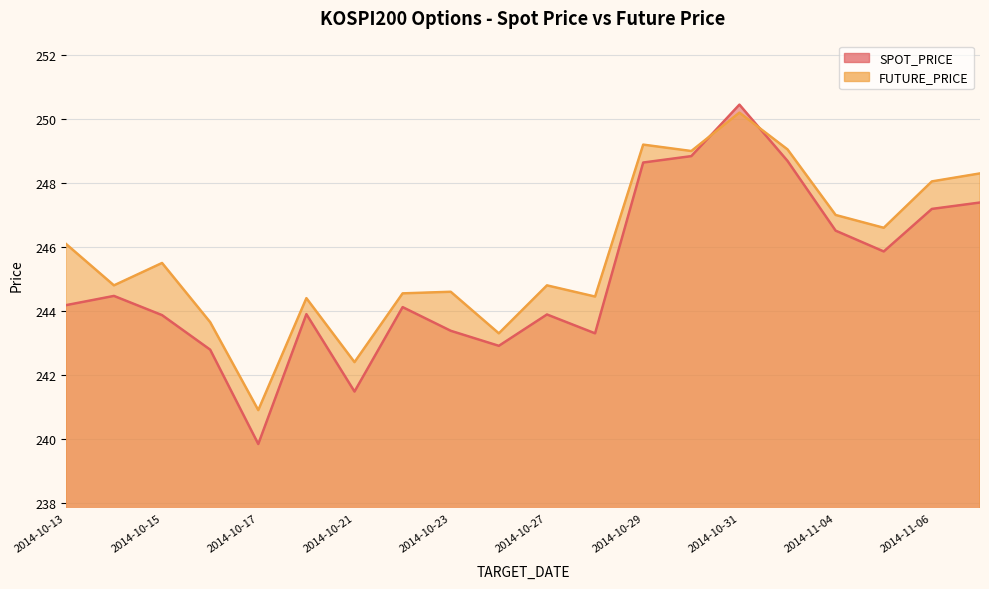

What is the label of the 9th point from the right?

2014-10-28